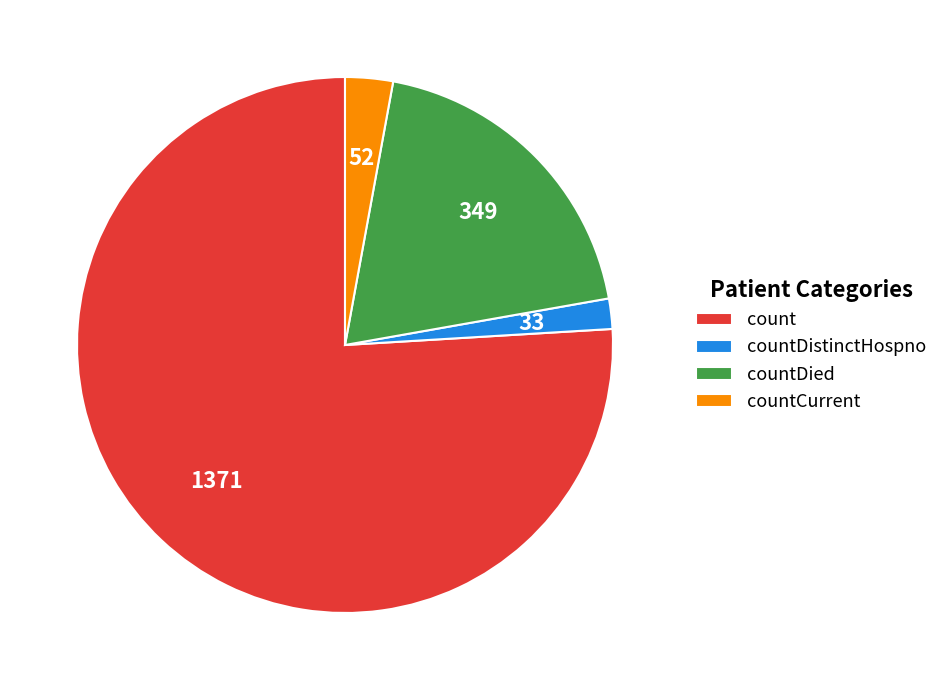

True or false: countDied accounts for 5% of the total.

False